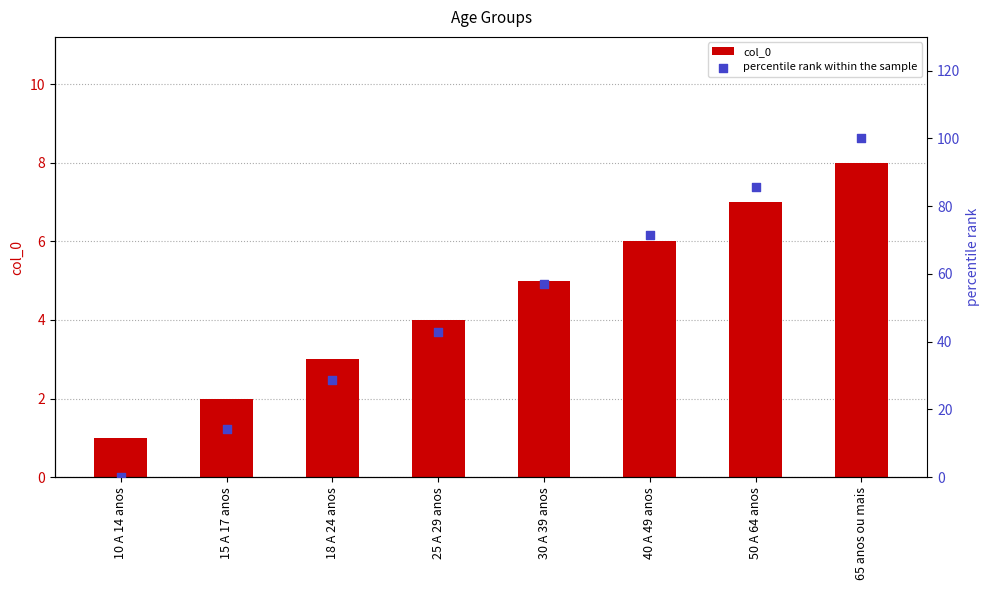

At which category is the sum across all series the highest?

65 anos ou mais